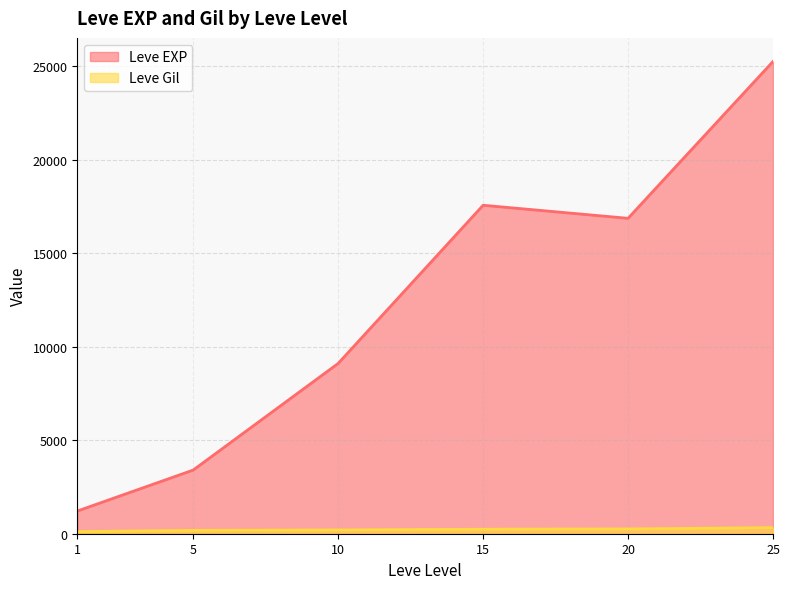

List the series in order of their overall mean, lowest first.

Leve Gil, Leve EXP